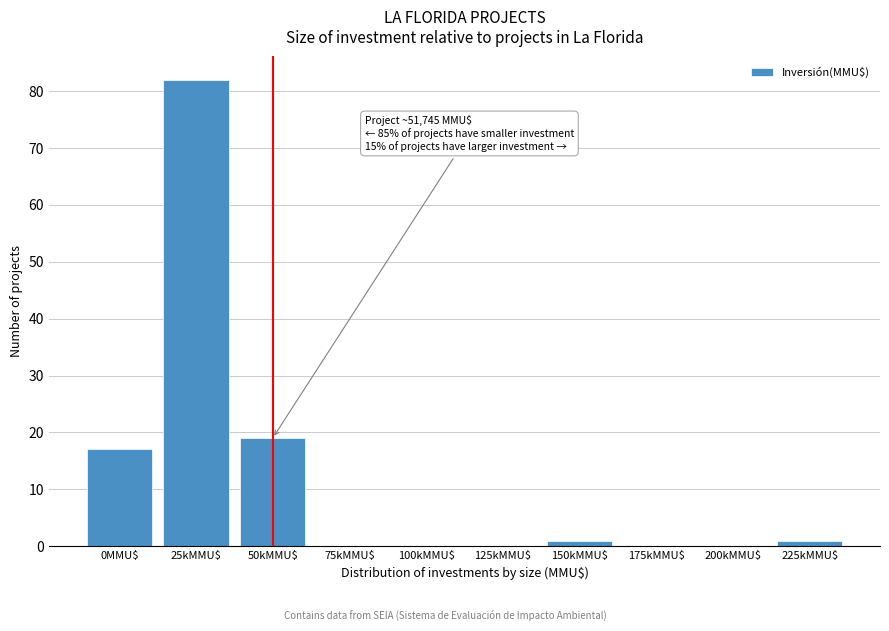

Which category has the highest value across all series?

25kMMU$